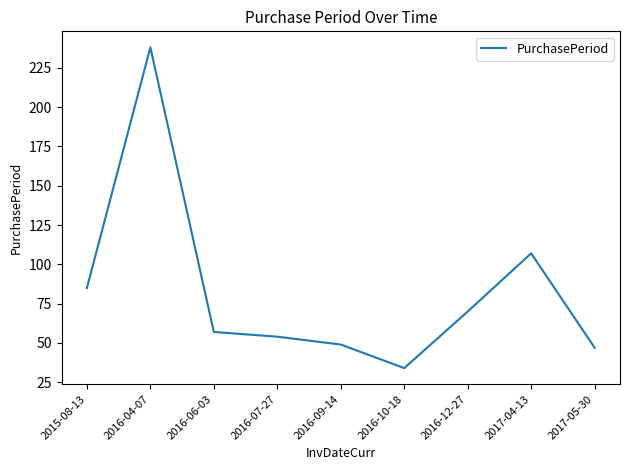

At which label is the value closest to 136?

2017-04-13